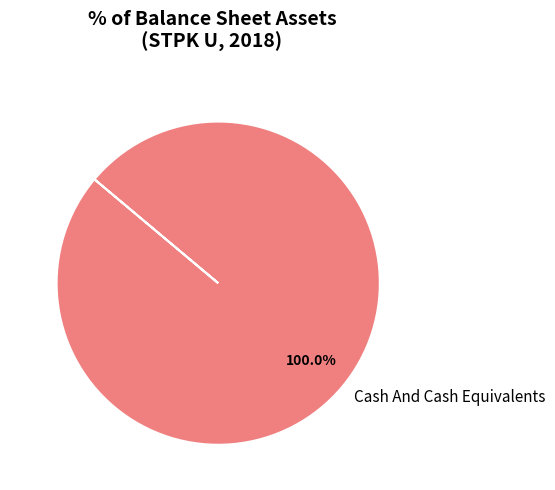

Is there a majority slice in this chart?

Yes